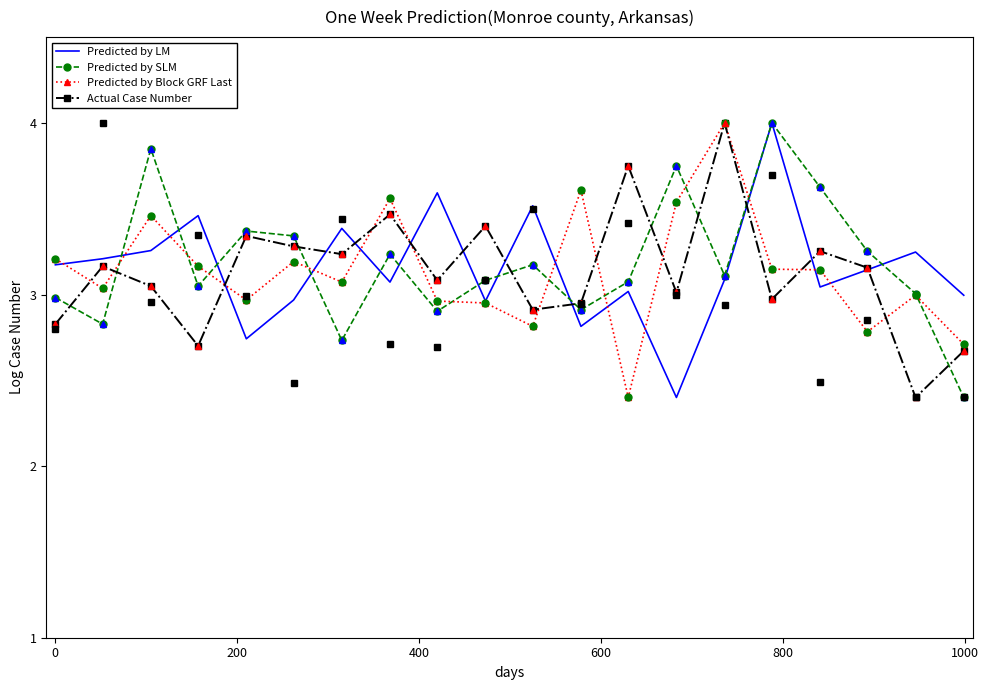

What is the minimum value for Actual Case Number?

2.4